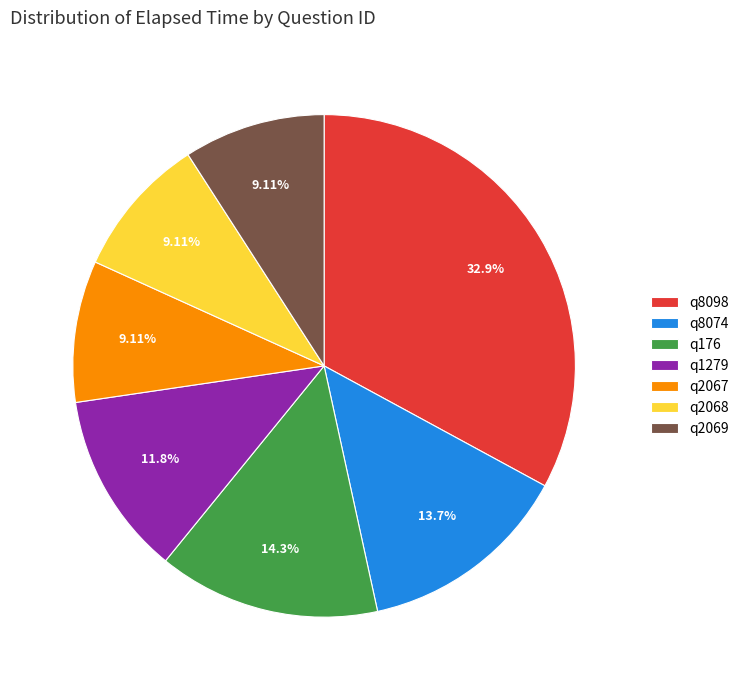

What percentage is the q176 slice, to the nearest percent?

14%